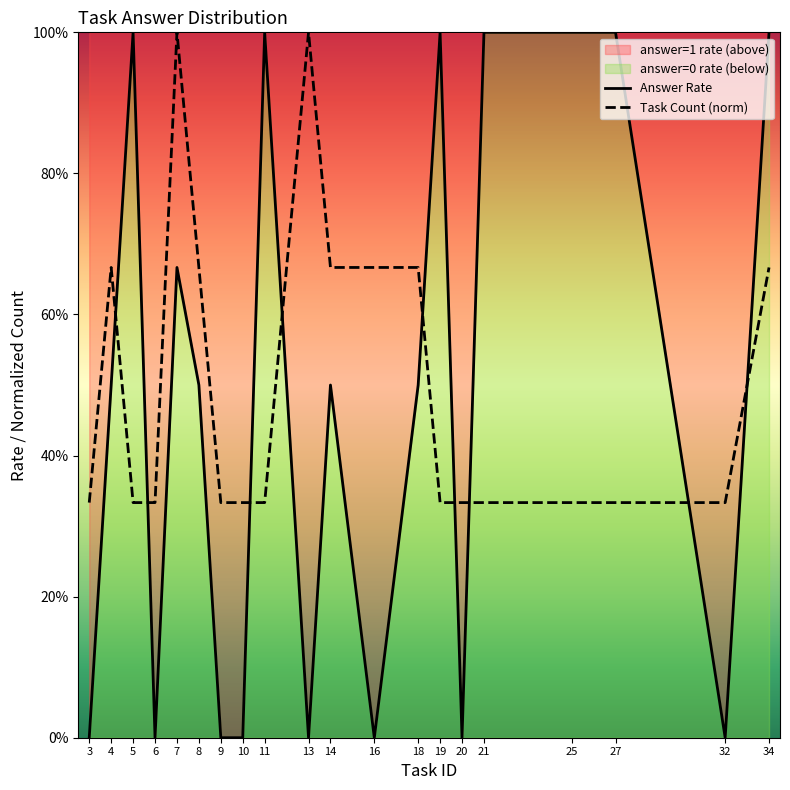

At which label is Answer Rate closest to 0?

3